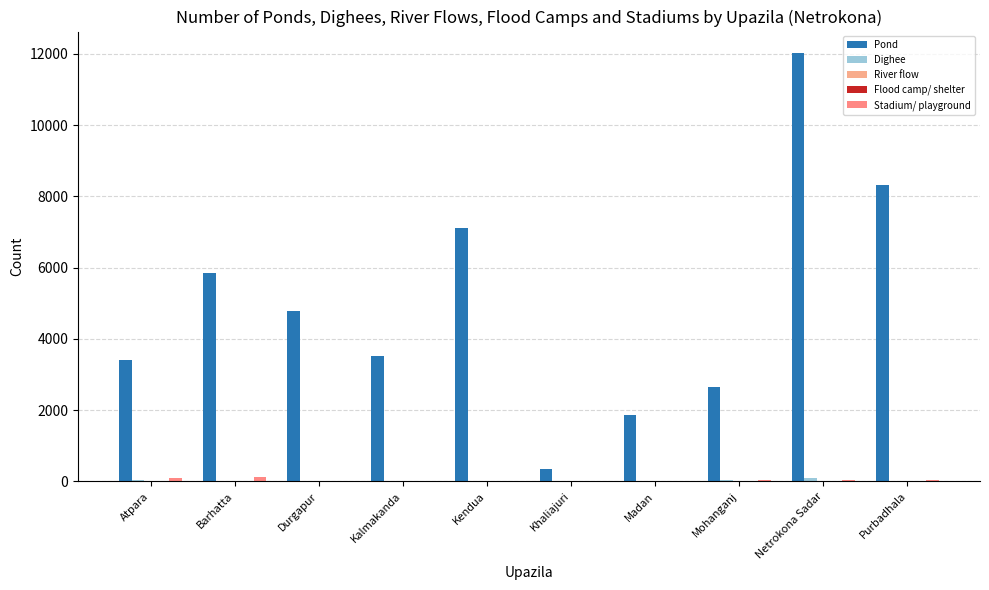

Which category has the highest value in the Pond series?

Netrokona Sadar